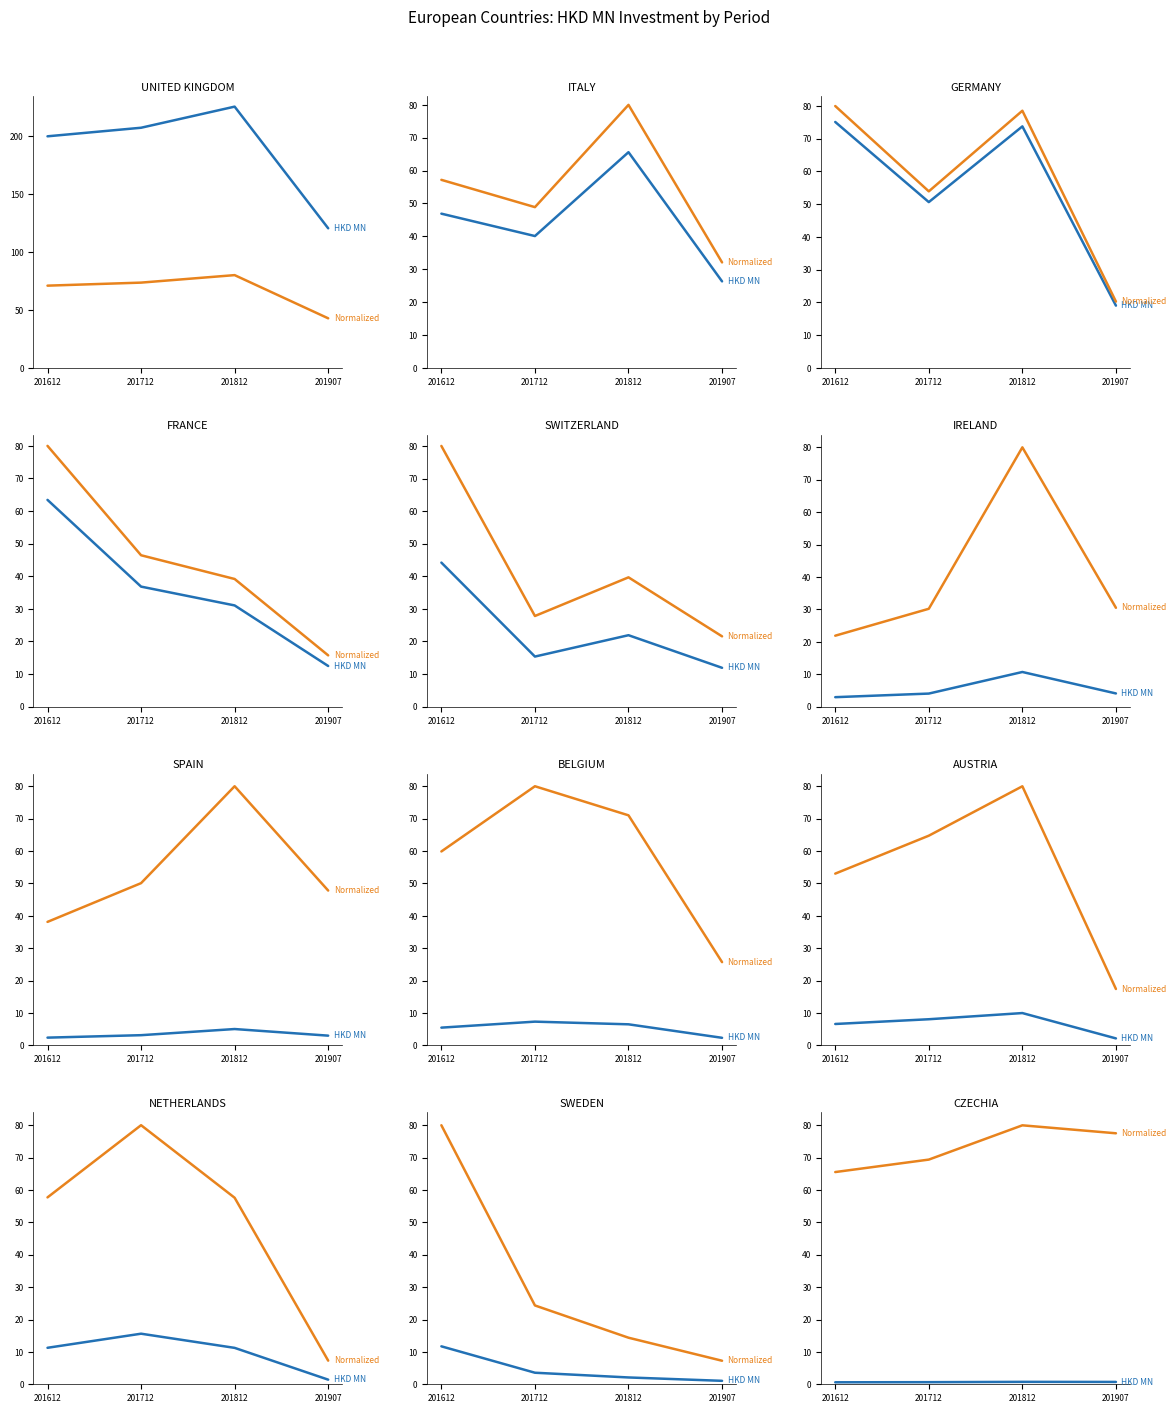

At which category does Normalized reach its first local peak?

201812